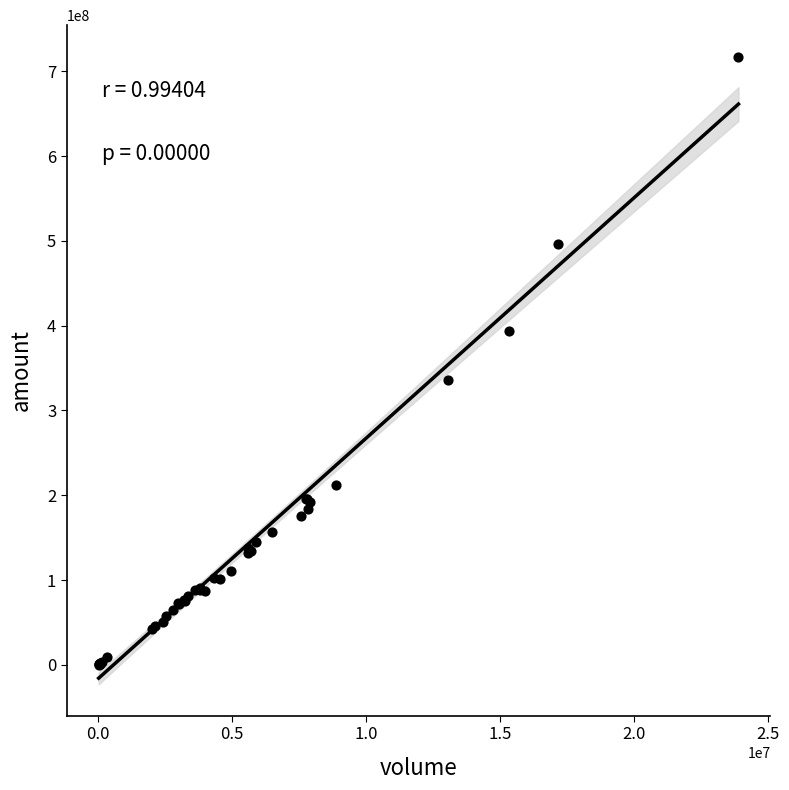

What Y value in the scatter plot is closest to 358822154?

336188544